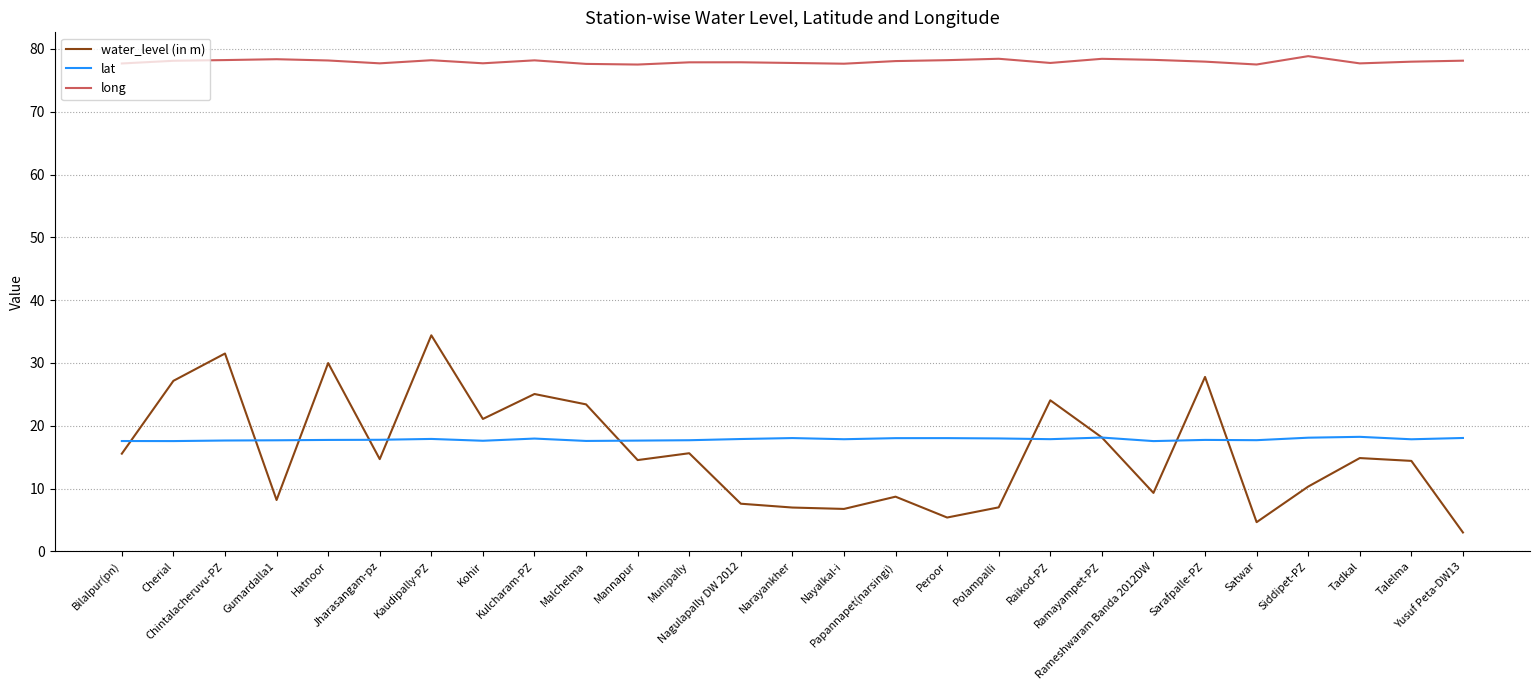

The lat series shows 26.4 at Kohir. True or false?

False